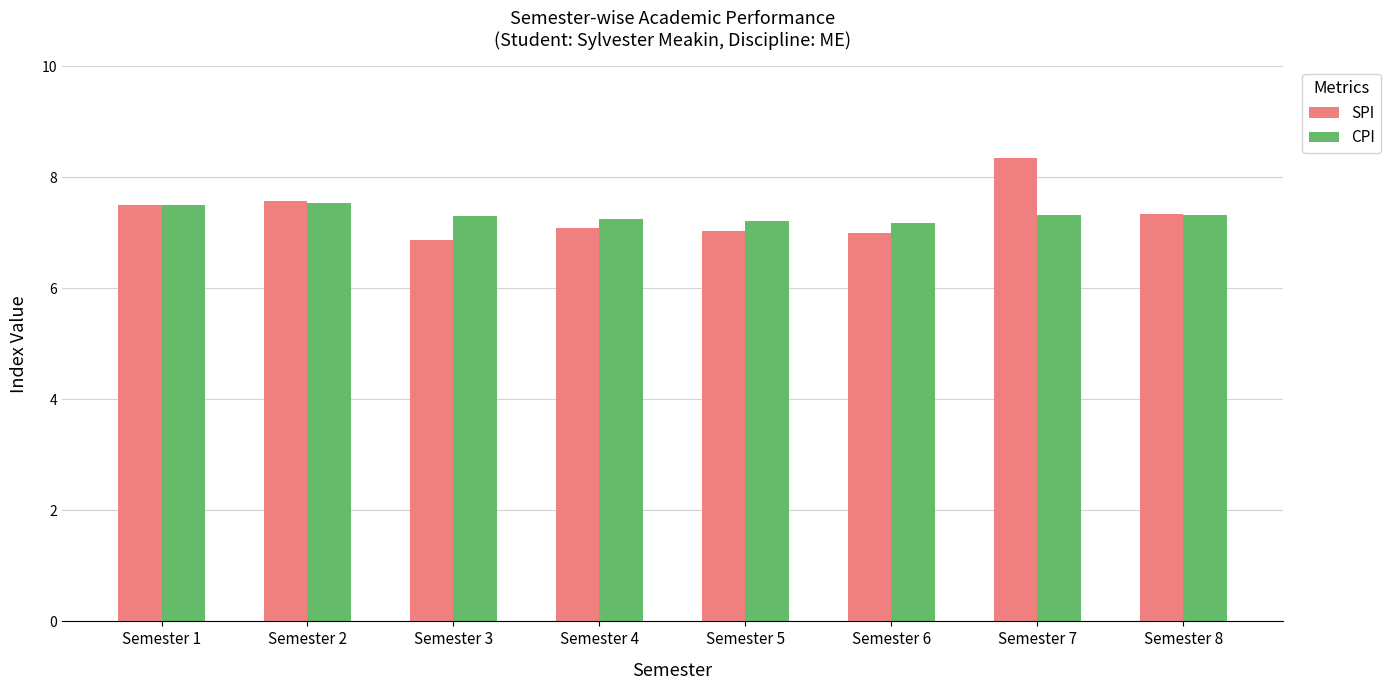

The value of CPI at Semester 3 is 3.0. True or false?

False